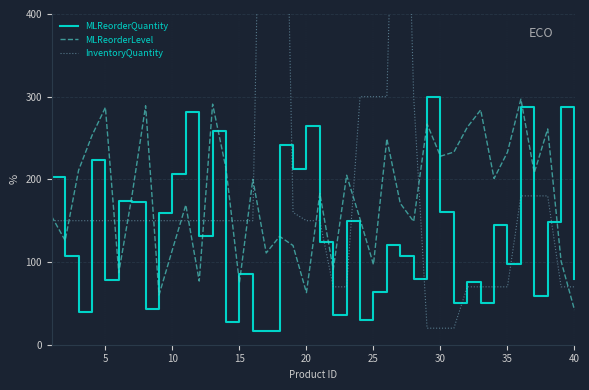

What is the minimum value for MLReorderLevel?

42